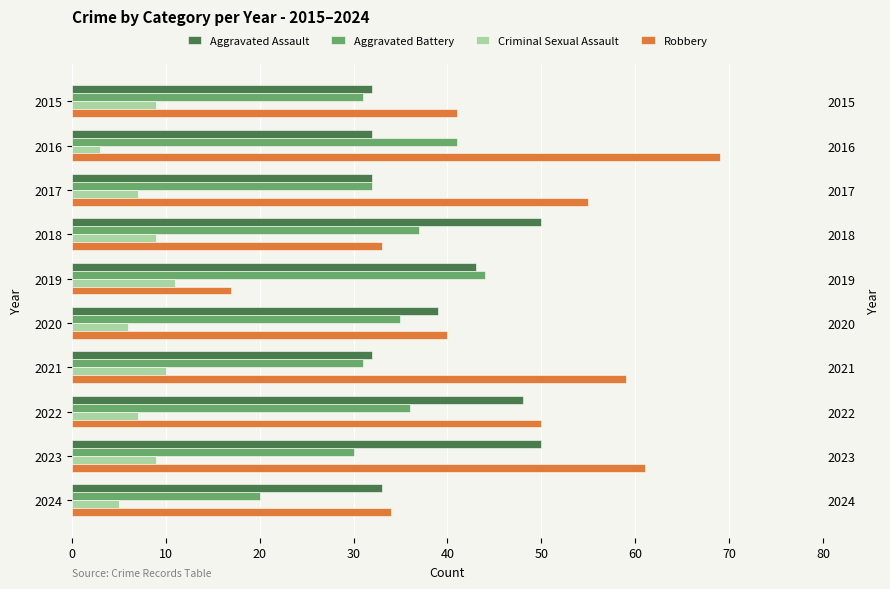

How many series are shown in this chart?

4